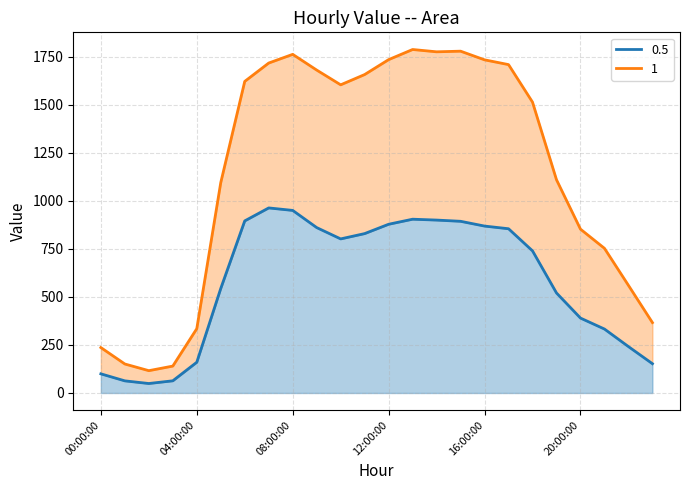

At how many categories does at least one series exceed 1063?

15